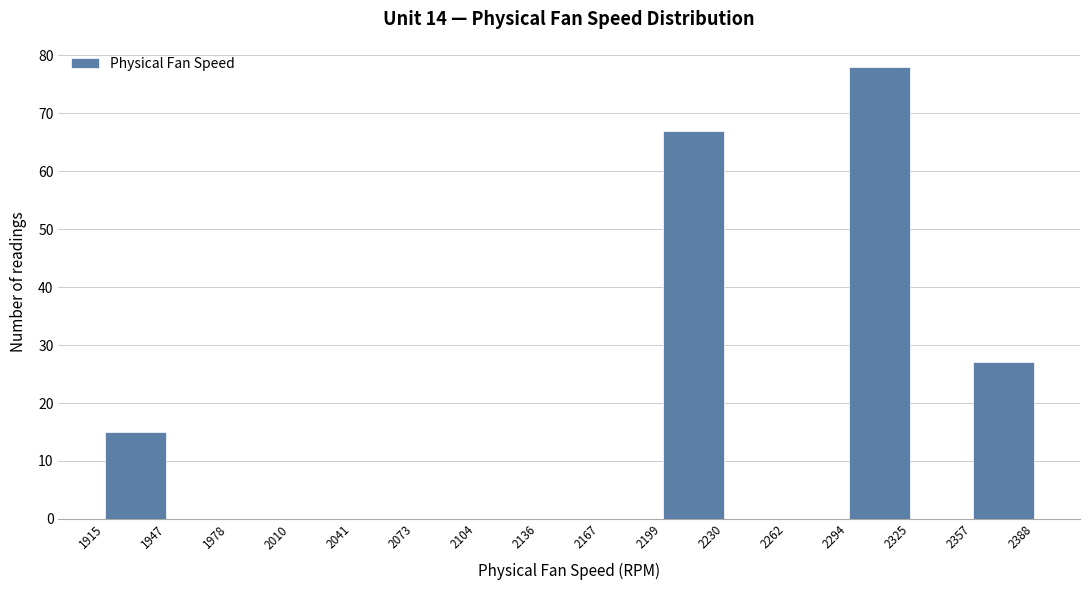

What is the height of the bar covering 1915 to 1947 on the x-axis? The values are not printed on the chart, so give them approximately, as read against the axis.

15